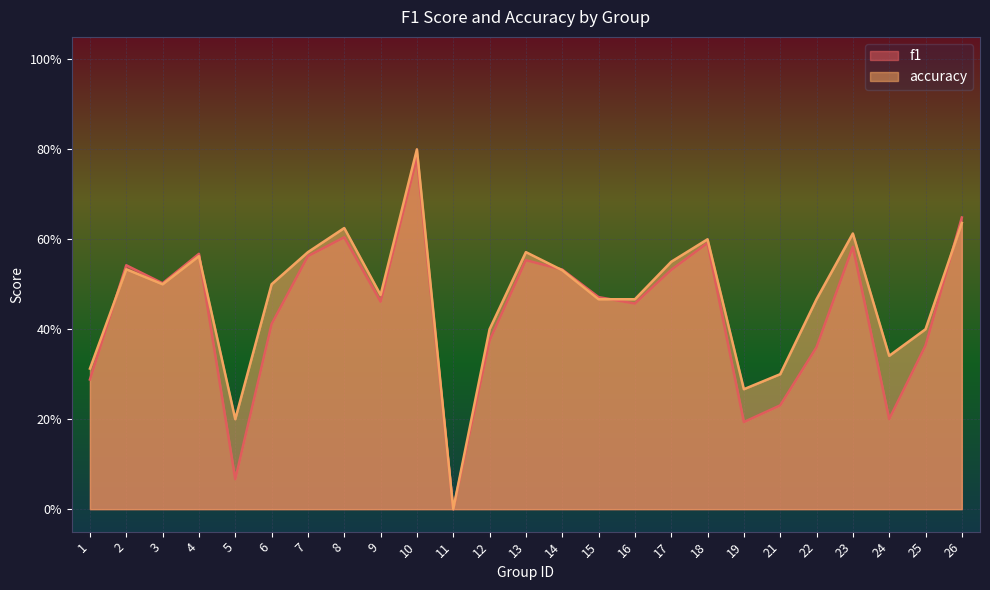

Does the chart display data point markers on the line(s)?

No